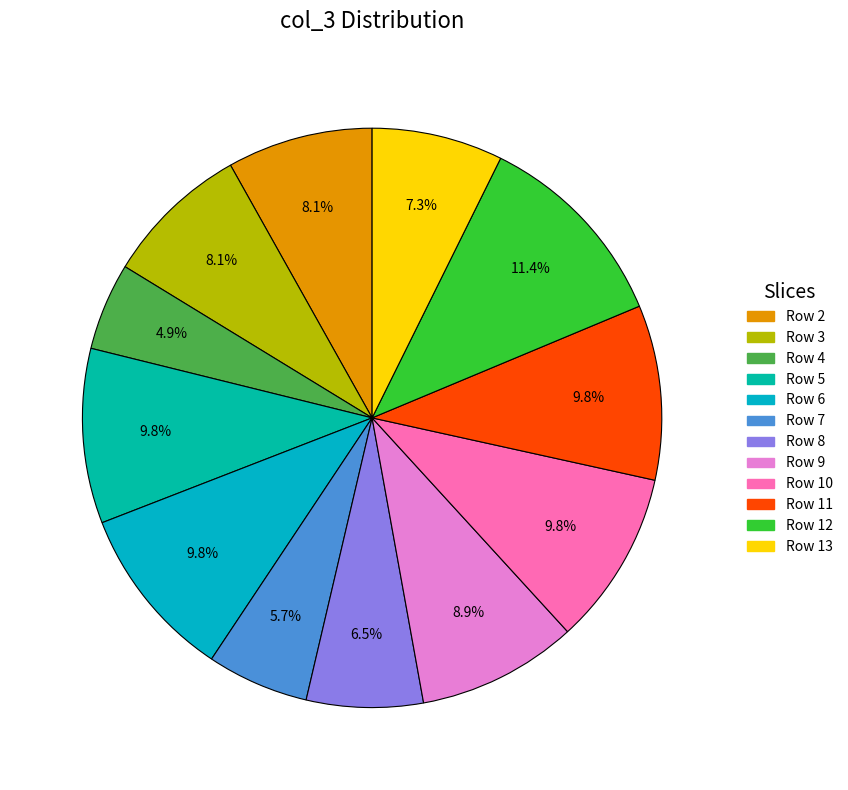

Count the number of slices in the pie.

12